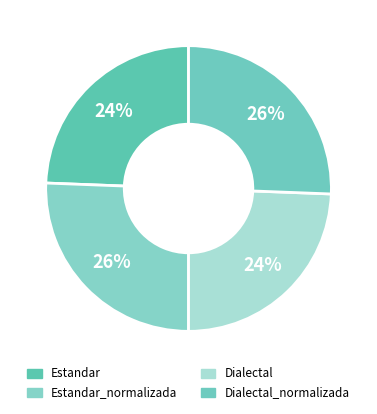

Which category has the biggest portion of the pie?

Estandar_normalizada